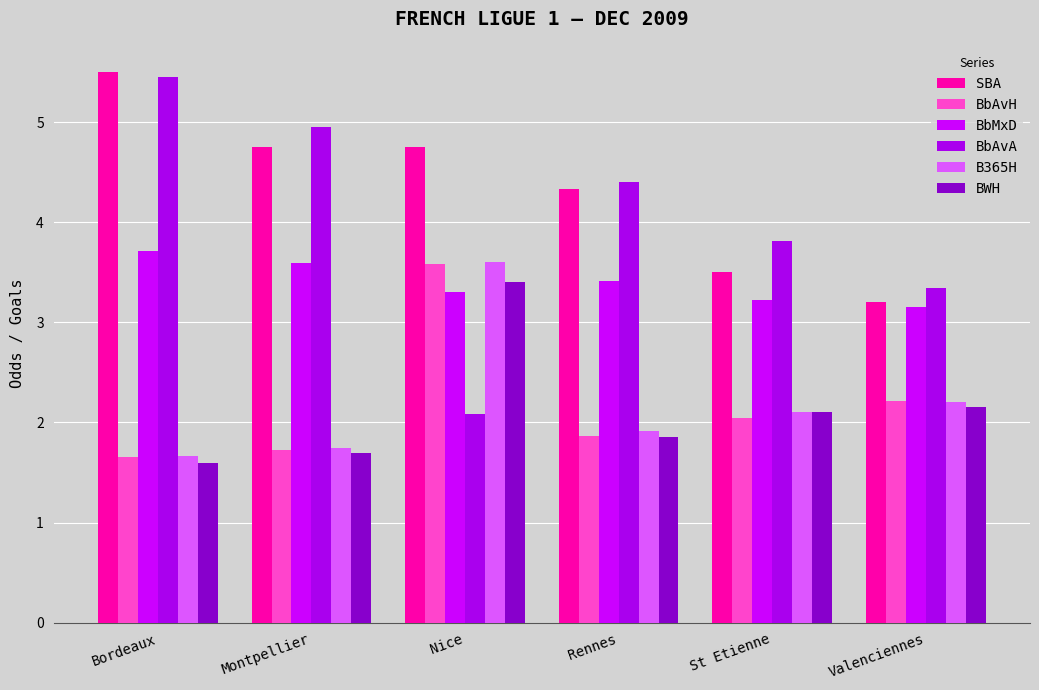

Read the BbAvH value at Nice.

3.6